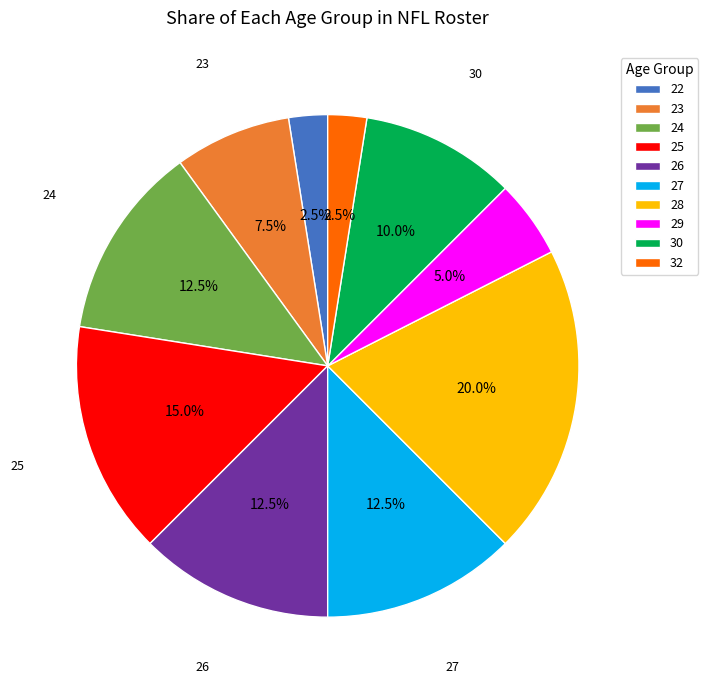

To the nearest percent, what is the combined percentage of 29 and 30?

15%